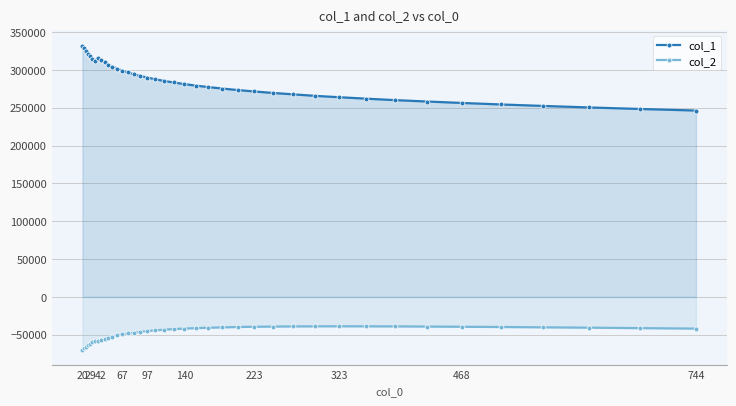

True or false: col_1 and col_2 cross at least once.

False